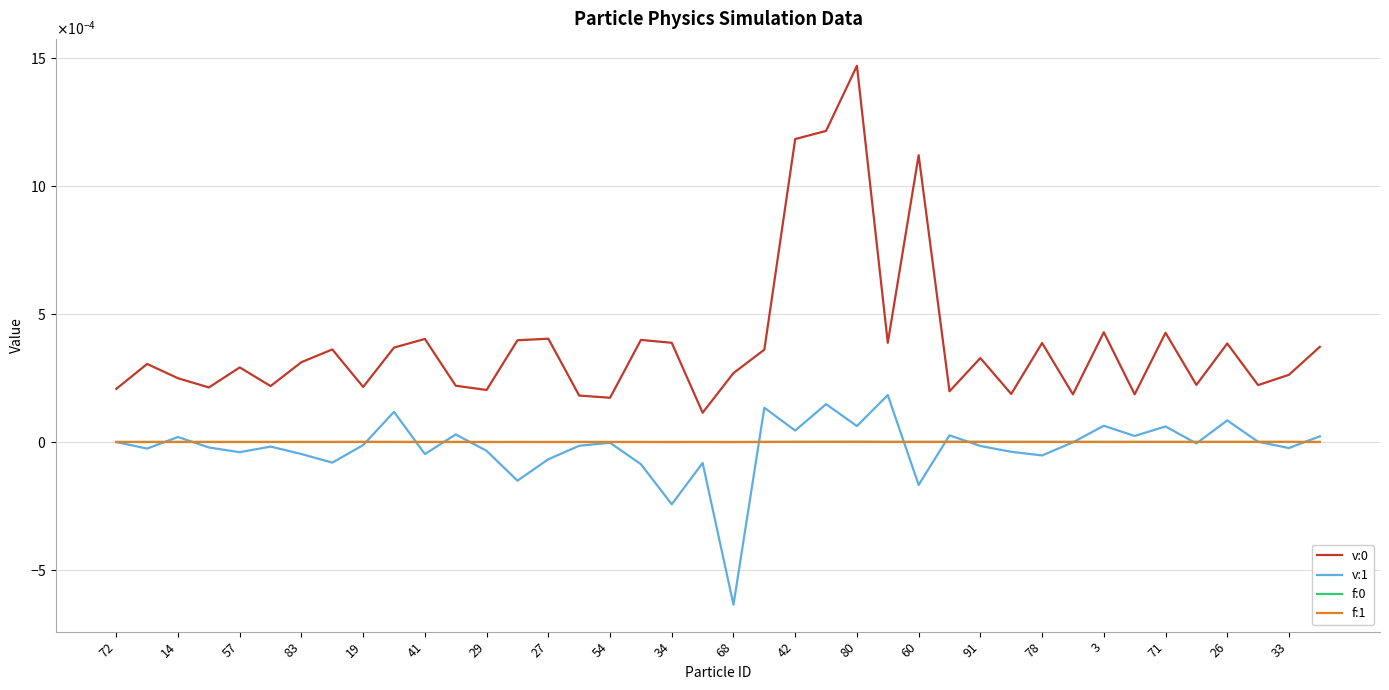

Does the chart have visible grid lines?

Yes